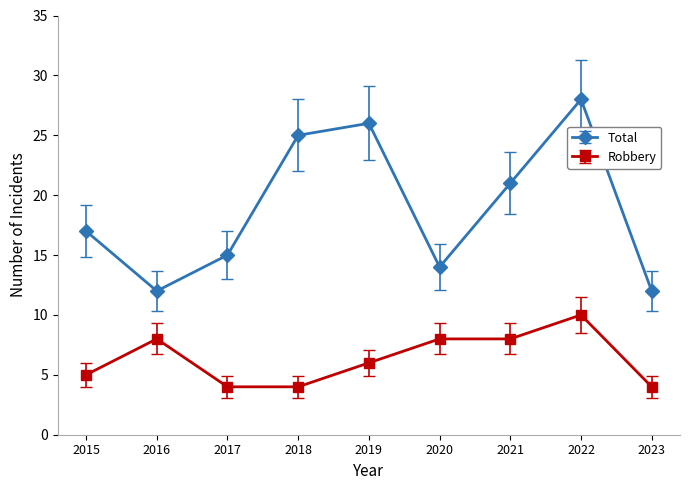

Rank the series at 2022 from highest to lowest value.

Total, Robbery